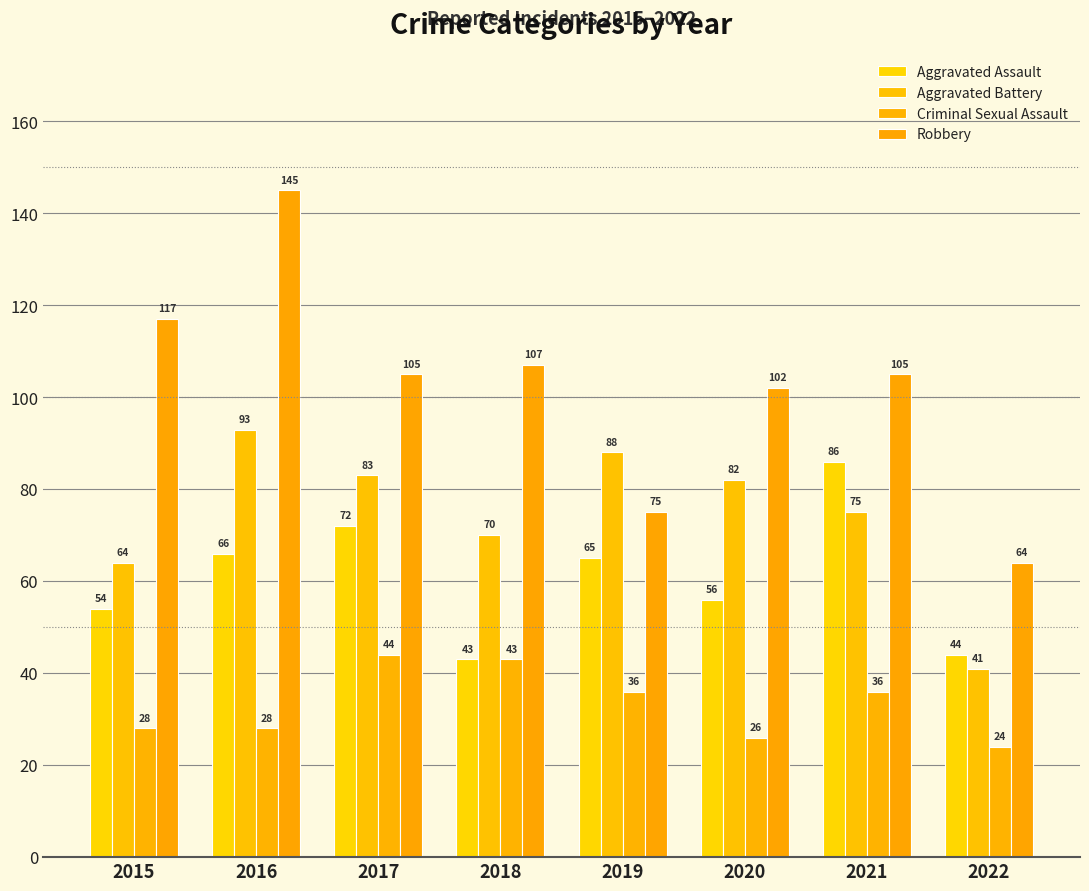

Is the value of Aggravated Battery at 2016 greater than the value of Criminal Sexual Assault at 2015?

Yes